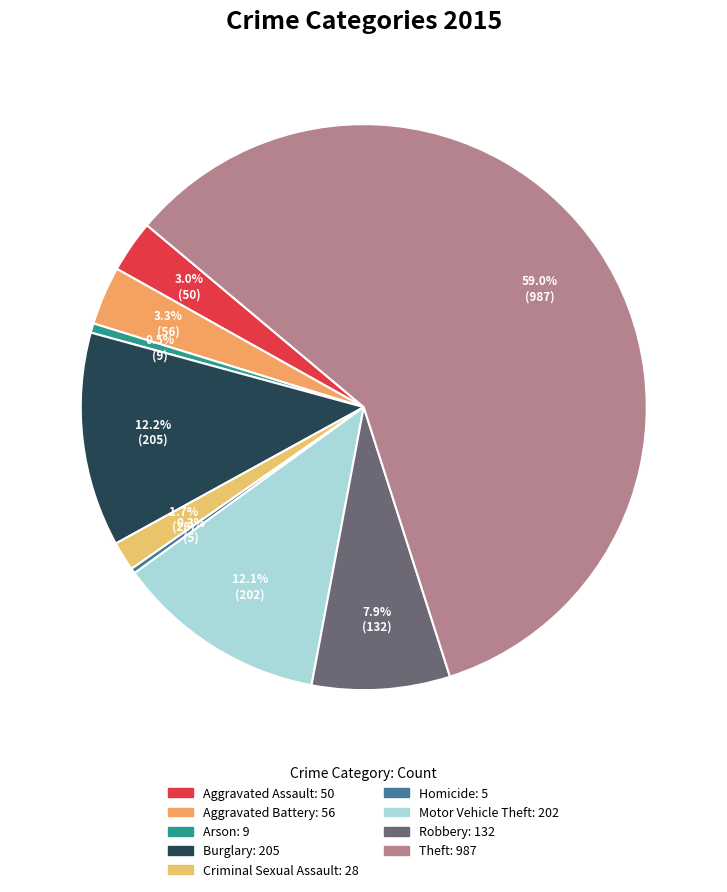

Approximately how many times larger is the value at Motor Vehicle Theft compared to Aggravated Battery?

3.6